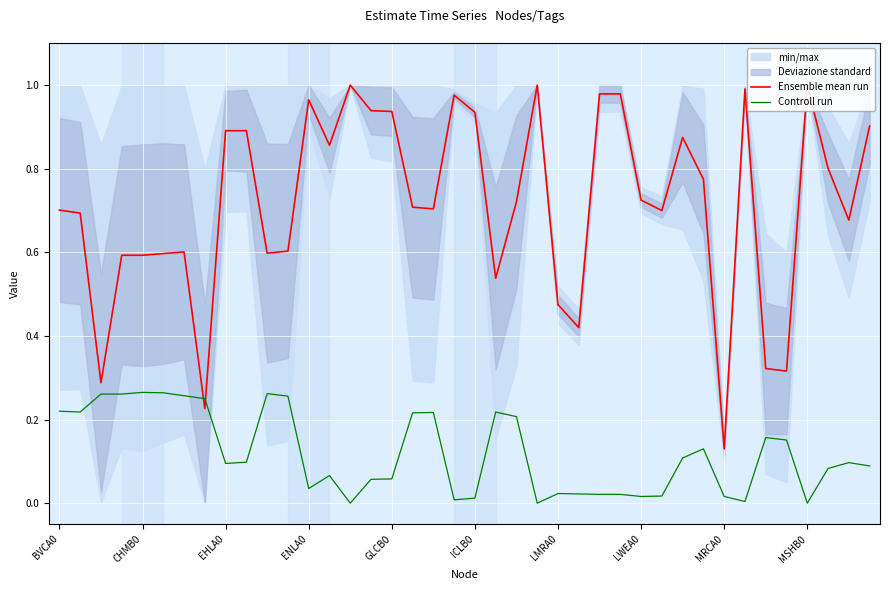

How many intersections are there between Ensemble mean run and Controll run?

2